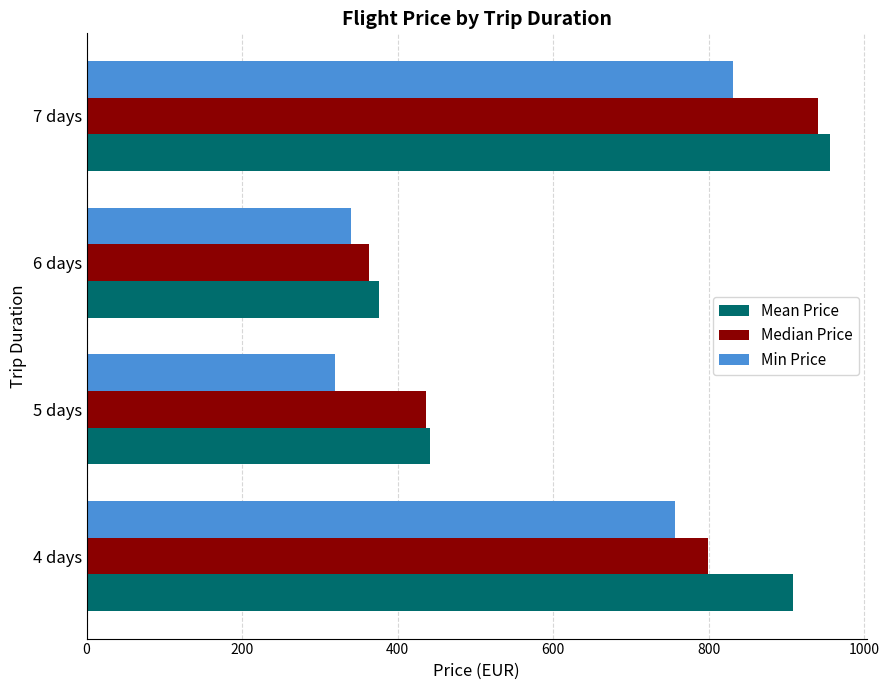

The value of Min Price at 6 days is 340.5. True or false?

True